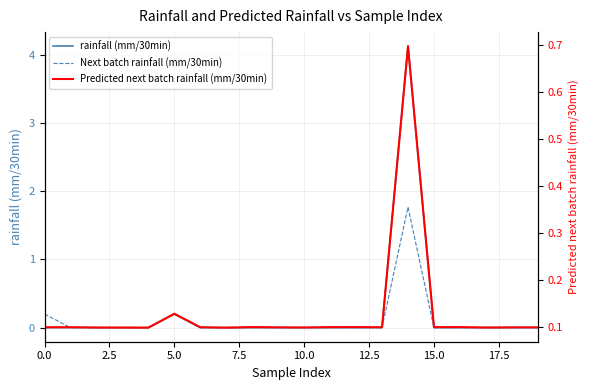

What is the difference between the highest and lowest values at 5.0?

0.1